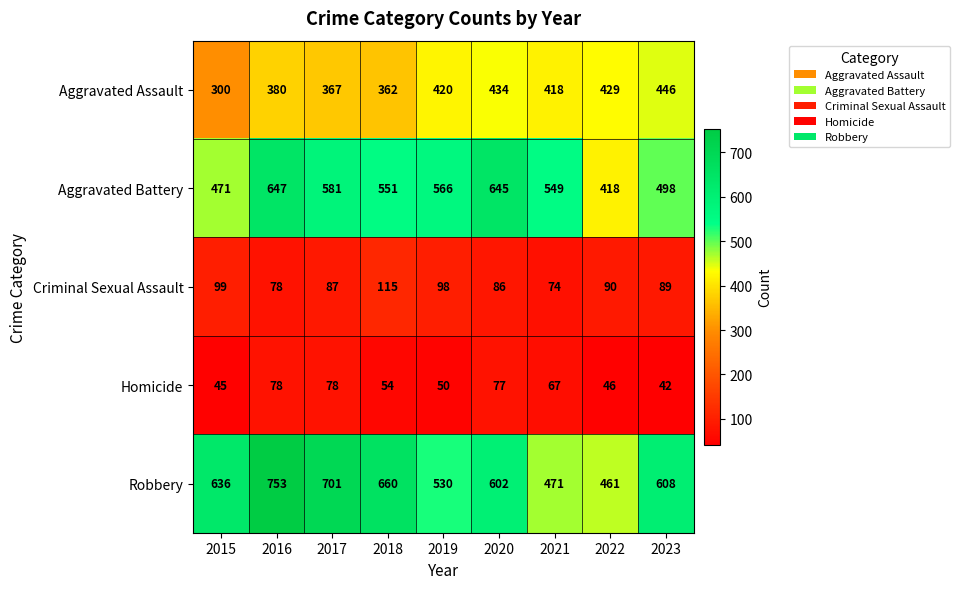

What is the approximate value of Criminal Sexual Assault at 2018?

115